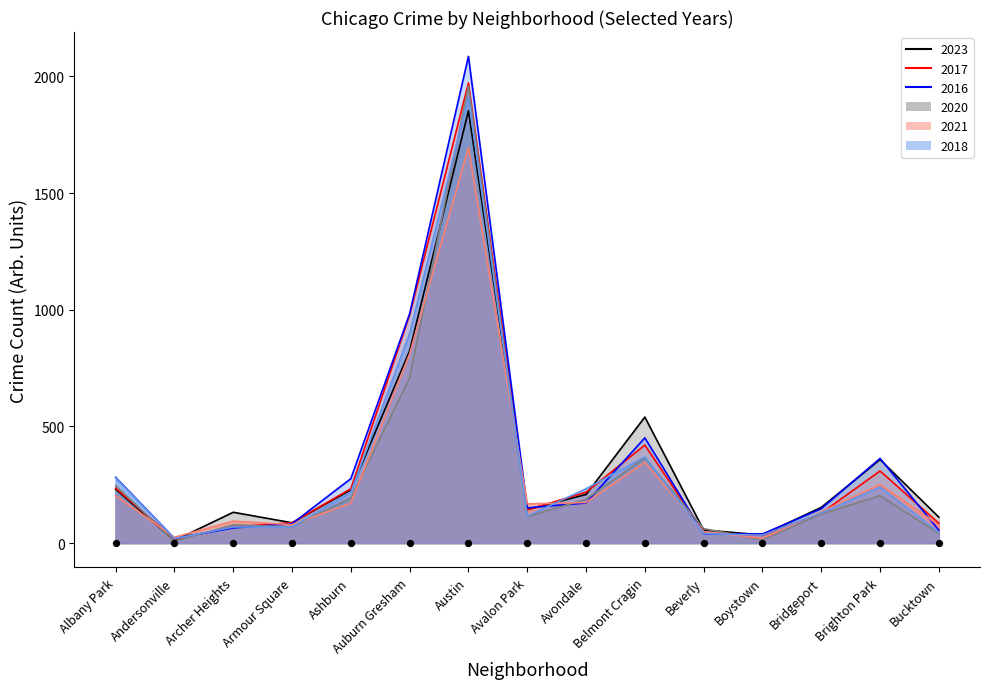

Which series contains the highest Y value?

2016